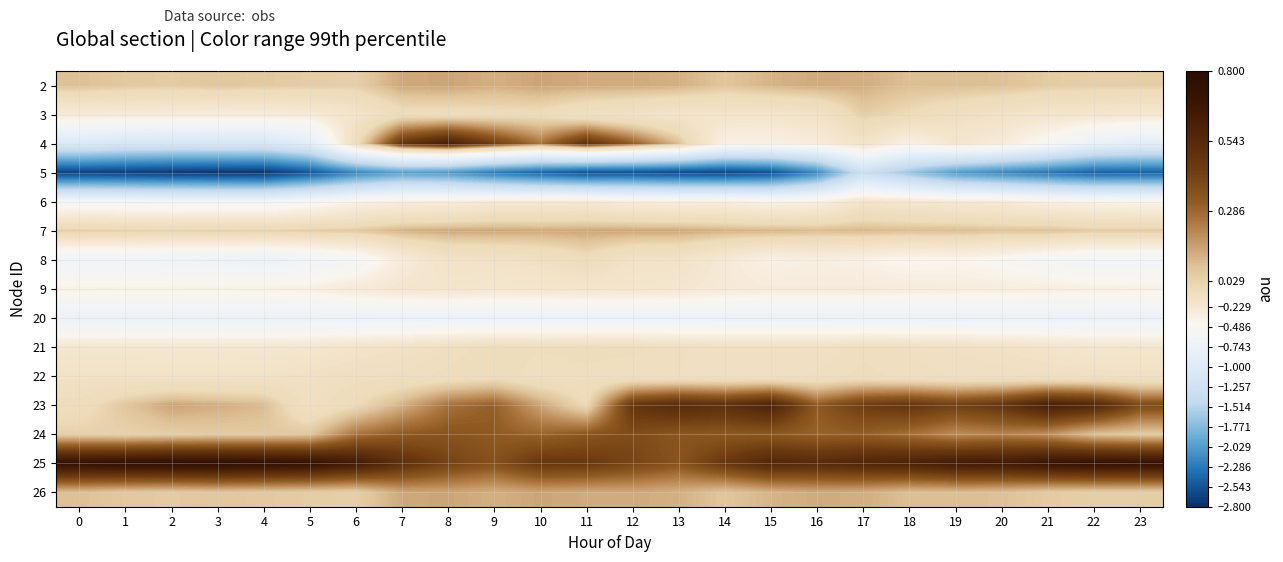

Reading left to right, extract all data points from this chart.

2: 0=0.1	1=0.1	2=0.1	3=0.1	4=0.1	5=0.0	6=0.0	7=0.1	8=0.1	9=0.1	10=0.1	11=0.1	12=0.1	13=0.1	14=0.1	15=0.1	16=0.1	17=0.1	18=0.1	19=0.1	20=0.1	21=0.1	22=0.0	23=0.0
3: 0=-0.3	1=-0.3	2=-0.3	3=-0.3	4=-0.3	5=-0.3	6=-0.2	7=-0.0	8=-0.0	9=-0.0	10=-0.0	11=-0.1	12=-0.1	13=-0.2	14=-0.2	15=-0.2	16=-0.1	17=0.0	18=-0.0	19=-0.1	20=-0.1	21=-0.2	22=-0.2	23=-0.2
4: 0=-1.0	1=-1.1	2=-1.1	3=-1.1	4=-1.1	5=-0.9	6=-0.0	7=0.5	8=0.6	9=0.4	10=0.3	11=0.5	12=0.3	13=0.1	14=-0.4	15=-0.4	16=-0.3	17=-0.2	18=-0.4	19=-0.2	20=-0.3	21=-0.5	22=-0.8	23=-0.9
5: 0=-2.7	1=-2.7	2=-2.7	3=-2.7	4=-2.8	5=-2.5	6=-2.2	7=-2.0	8=-2.1	9=-2.3	10=-2.4	11=-2.6	12=-2.6	13=-2.6	14=-2.6	15=-2.6	16=-2.2	17=-1.3	18=-1.7	19=-2.0	20=-2.2	21=-2.3	22=-2.4	23=-2.5
6: 0=-0.6	1=-0.6	2=-0.6	3=-0.6	4=-0.6	5=-0.5	6=-0.4	7=-0.3	8=-0.3	9=-0.3	10=-0.3	11=-0.3	12=-0.3	13=-0.3	14=-0.3	15=-0.4	16=-0.3	17=-0.2	18=-0.2	19=-0.3	20=-0.3	21=-0.4	22=-0.4	23=-0.4
7: 0=0.0	1=0.0	2=0.0	3=0.0	4=0.0	5=0.0	6=0.1	7=0.1	8=0.1	9=0.1	10=0.1	11=0.1	12=0.1	13=0.1	14=0.1	15=0.1	16=0.1	17=0.1	18=0.1	19=0.1	20=0.1	21=0.1	22=0.1	23=0.1
8: 0=-0.7	1=-0.7	2=-0.7	3=-0.7	4=-0.8	5=-0.7	6=-0.6	7=-0.3	8=-0.1	9=-0.1	10=-0.1	11=-0.0	12=-0.1	13=-0.1	14=-0.3	15=-0.4	16=-0.3	17=-0.4	18=-0.4	19=-0.4	20=-0.5	21=-0.6	22=-0.6	23=-0.6
9: 0=-0.4	1=-0.4	2=-0.4	3=-0.4	4=-0.4	5=-0.4	6=-0.3	7=-0.2	8=-0.2	9=-0.2	10=-0.2	11=-0.2	12=-0.2	13=-0.2	14=-0.3	15=-0.3	16=-0.3	17=-0.3	18=-0.3	19=-0.3	20=-0.3	21=-0.3	22=-0.4	23=-0.4
20: 0=-0.8	1=-0.8	2=-0.8	3=-0.8	4=-0.8	5=-0.8	6=-0.8	7=-0.8	8=-0.8	9=-0.8	10=-0.8	11=-0.8	12=-0.8	13=-0.8	14=-0.8	15=-0.8	16=-0.8	17=-0.8	18=-0.8	19=-0.8	20=-0.8	21=-0.8	22=-0.8	23=-0.8
21: 0=-0.2	1=-0.2	2=-0.2	3=-0.2	4=-0.2	5=-0.2	6=-0.2	7=-0.1	8=-0.1	9=-0.0	10=-0.1	11=-0.0	12=-0.1	13=-0.1	14=-0.1	15=-0.1	16=-0.1	17=-0.1	18=-0.1	19=-0.1	20=-0.1	21=-0.2	22=-0.2	23=-0.2
22: 0=-0.1	1=-0.1	2=-0.1	3=-0.1	4=-0.1	5=-0.1	6=-0.1	7=-0.1	8=-0.1	9=-0.0	10=-0.1	11=-0.1	12=-0.1	13=-0.1	14=-0.1	15=-0.1	16=-0.1	17=-0.1	18=-0.1	19=-0.1	20=-0.1	21=-0.1	22=-0.1	23=-0.1
23: 0=-0.0	1=0.1	2=0.1	3=0.1	4=0.1	5=-0.1	6=-0.0	7=0.1	8=0.3	9=0.3	10=0.1	11=-0.0	12=0.5	13=0.5	14=0.5	15=0.6	16=0.3	17=0.4	18=0.5	19=0.4	20=0.5	21=0.6	22=0.6	23=0.4
24: 0=0.0	1=0.0	2=0.0	3=0.1	4=0.1	5=0.1	6=0.3	7=0.3	8=0.3	9=0.3	10=0.3	11=0.3	12=0.4	13=0.3	14=0.3	15=0.3	16=0.3	17=0.3	18=0.3	19=0.2	20=0.2	21=0.2	22=0.1	23=0.1
25: 0=0.7	1=0.7	2=0.8	3=0.8	4=0.7	5=0.7	6=0.6	7=0.5	8=0.4	9=0.4	10=0.5	11=0.5	12=0.4	13=0.3	14=0.5	15=0.6	16=0.5	17=0.6	18=0.6	19=0.6	20=0.6	21=0.7	22=0.7	23=0.7
26: 0=0.1	1=0.1	2=0.1	3=0.1	4=0.1	5=0.0	6=0.0	7=0.1	8=0.1	9=0.1	10=0.1	11=0.1	12=0.1	13=0.1	14=0.1	15=0.1	16=0.1	17=0.1	18=0.1	19=0.1	20=0.1	21=0.1	22=0.0	23=0.0